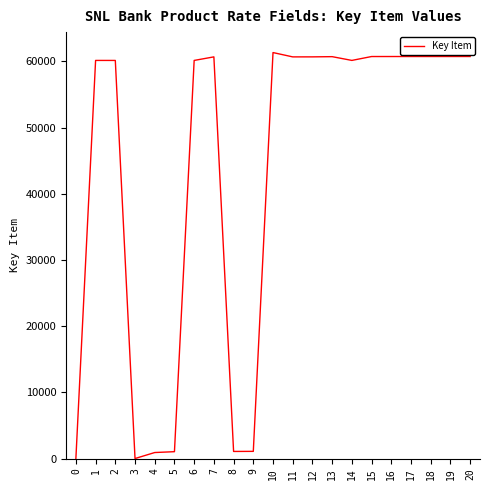

True or false: the data shows 20148 at 17.

False